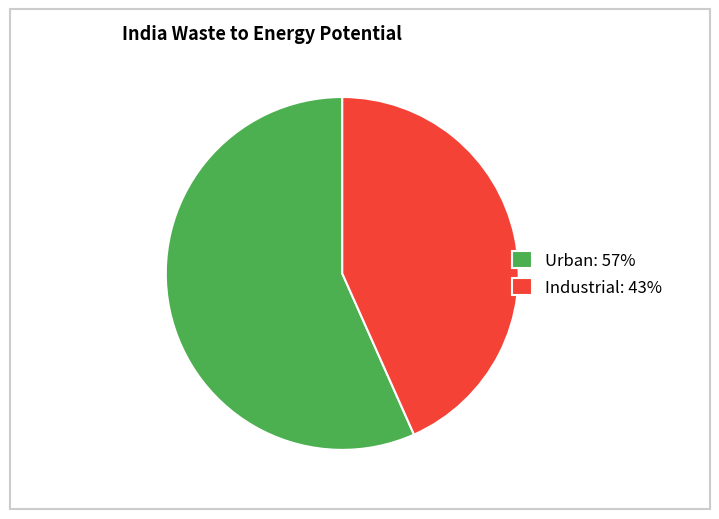

Which category has the smallest portion of the pie?

Industrial